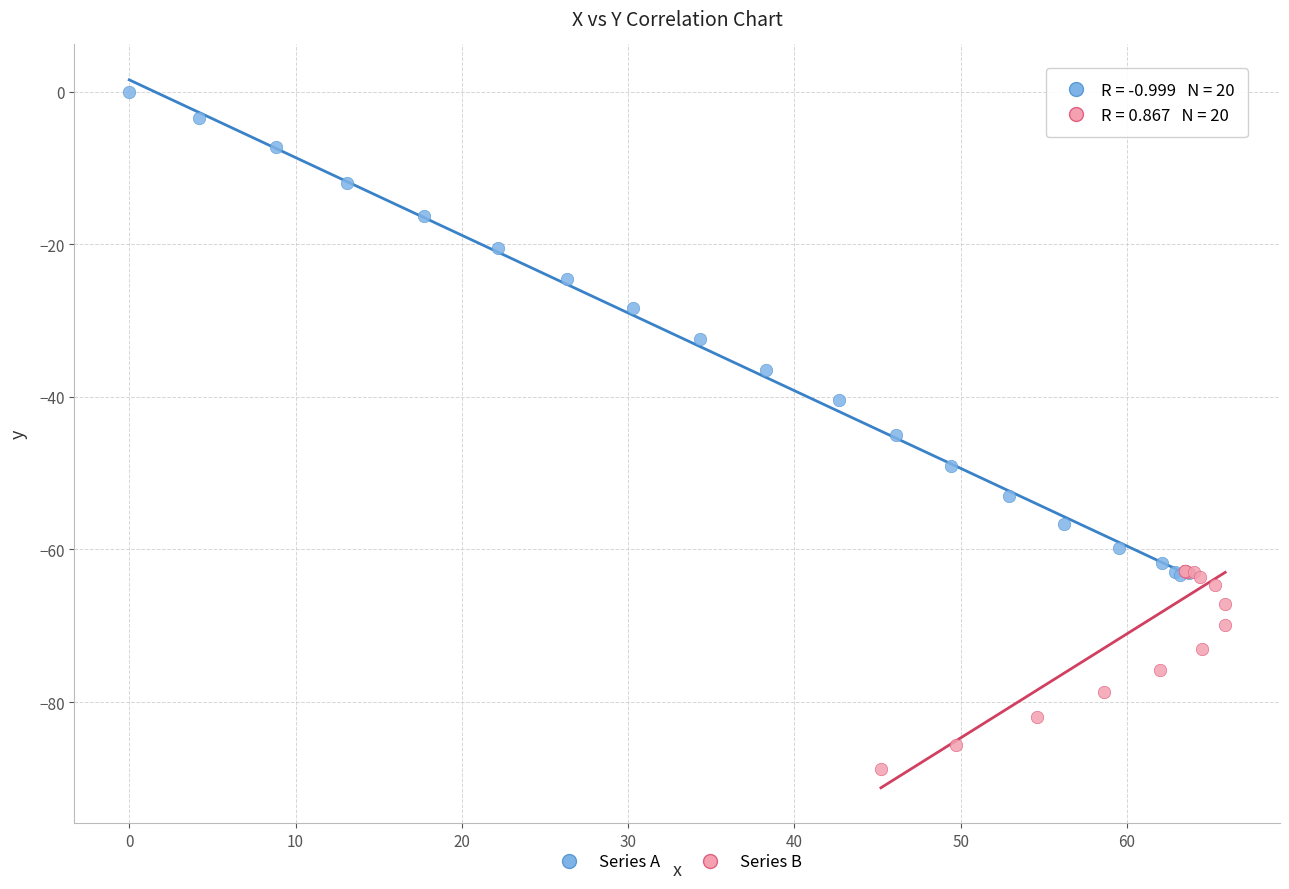

What are all the series names shown in the legend?

Series A, Series B